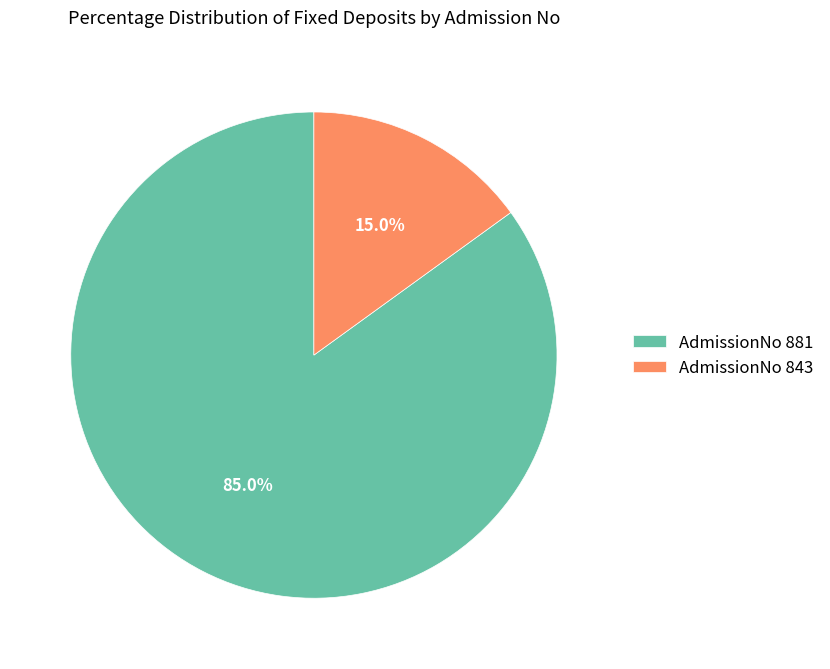

Is the sum of AdmissionNo 843 and AdmissionNo 881 greater than half?

Yes